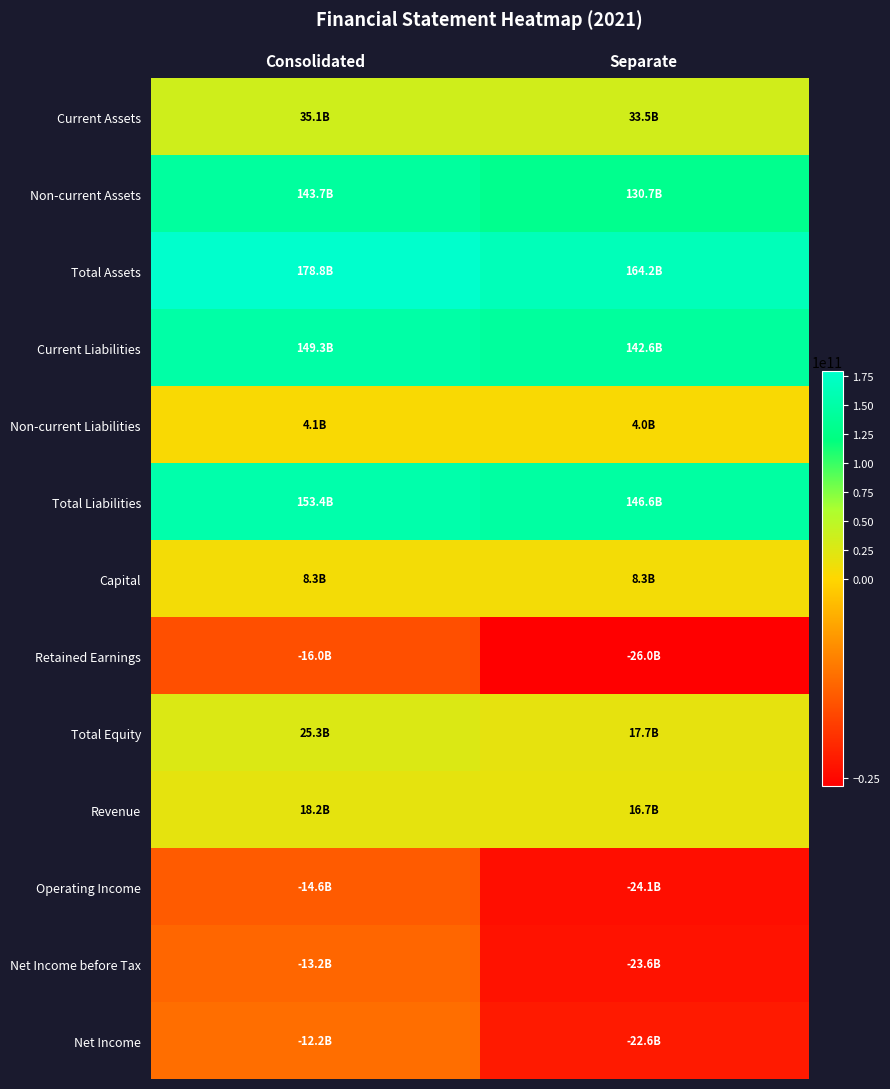

Which series changed the most between Consolidated and Separate?

Total Assets